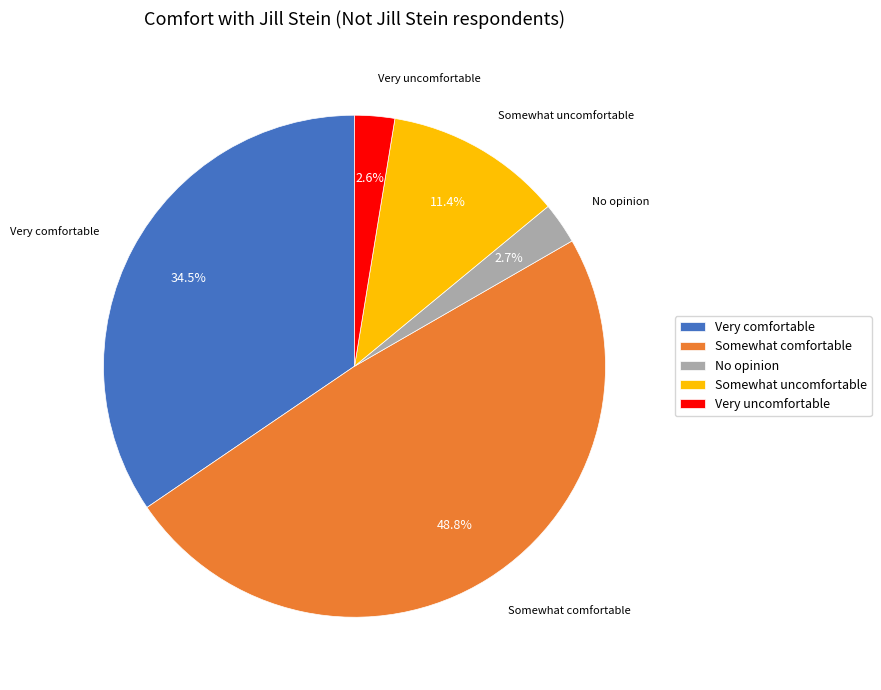

The No opinion slice represents 3% of the pie. True or false?

True